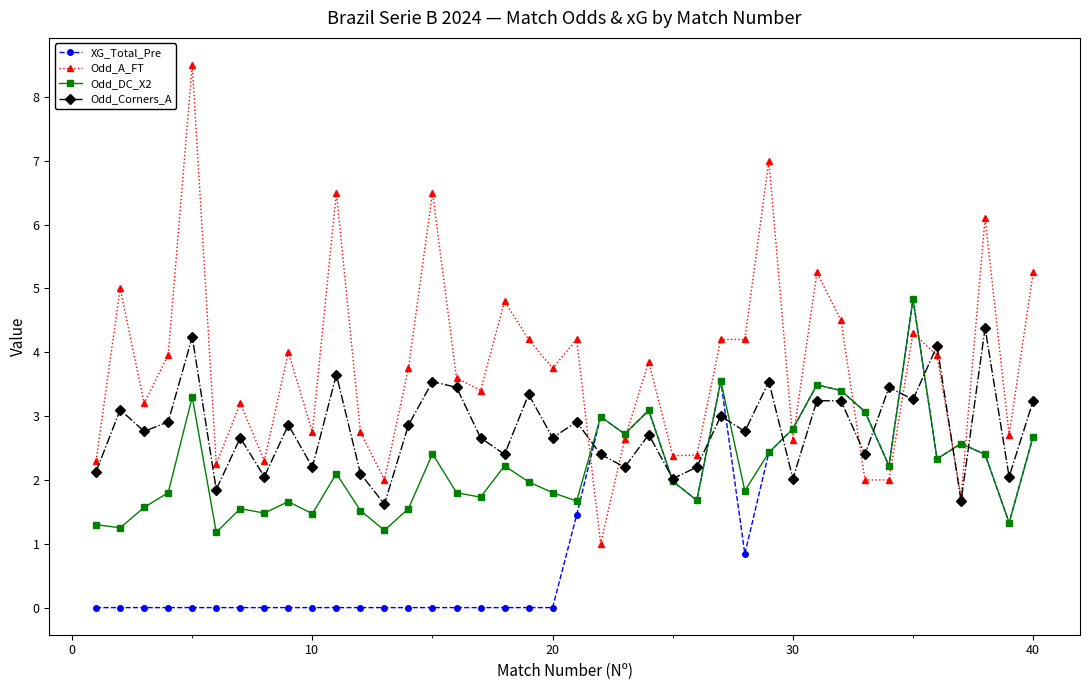

What are all the series names shown in the legend?

XG_Total_Pre, Odd_A_FT, Odd_DC_X2, Odd_Corners_A